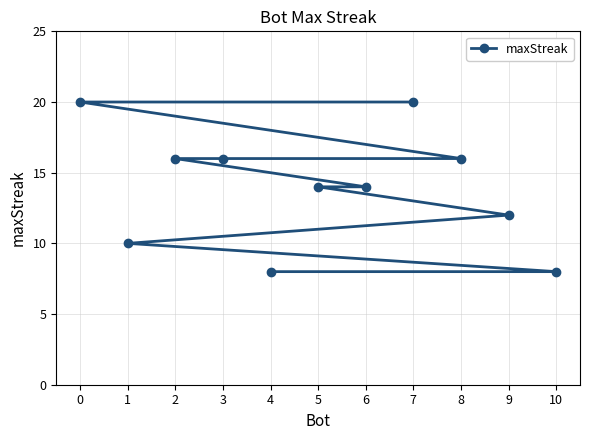

How many data points are above 14?

5